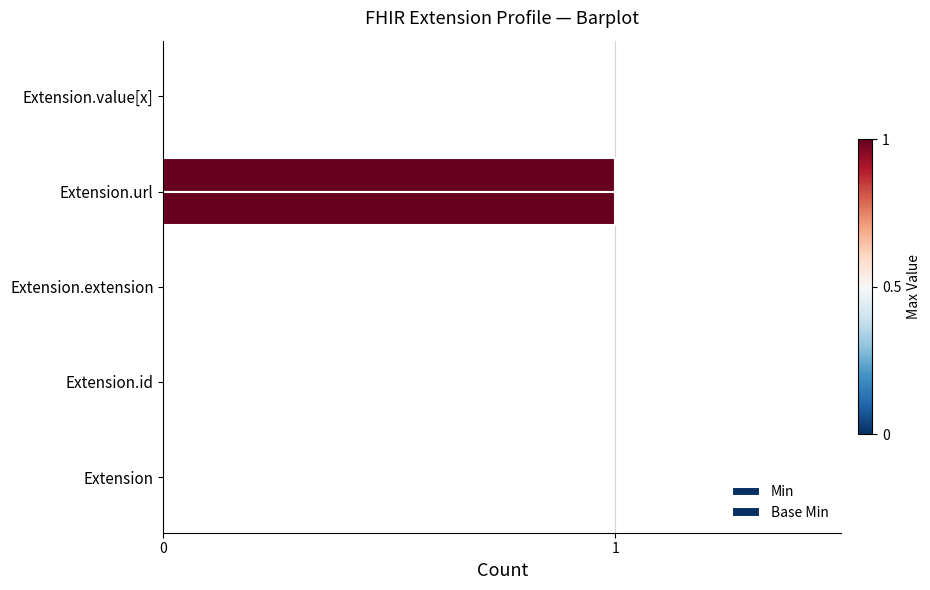

How many distinct data groups are displayed?

2